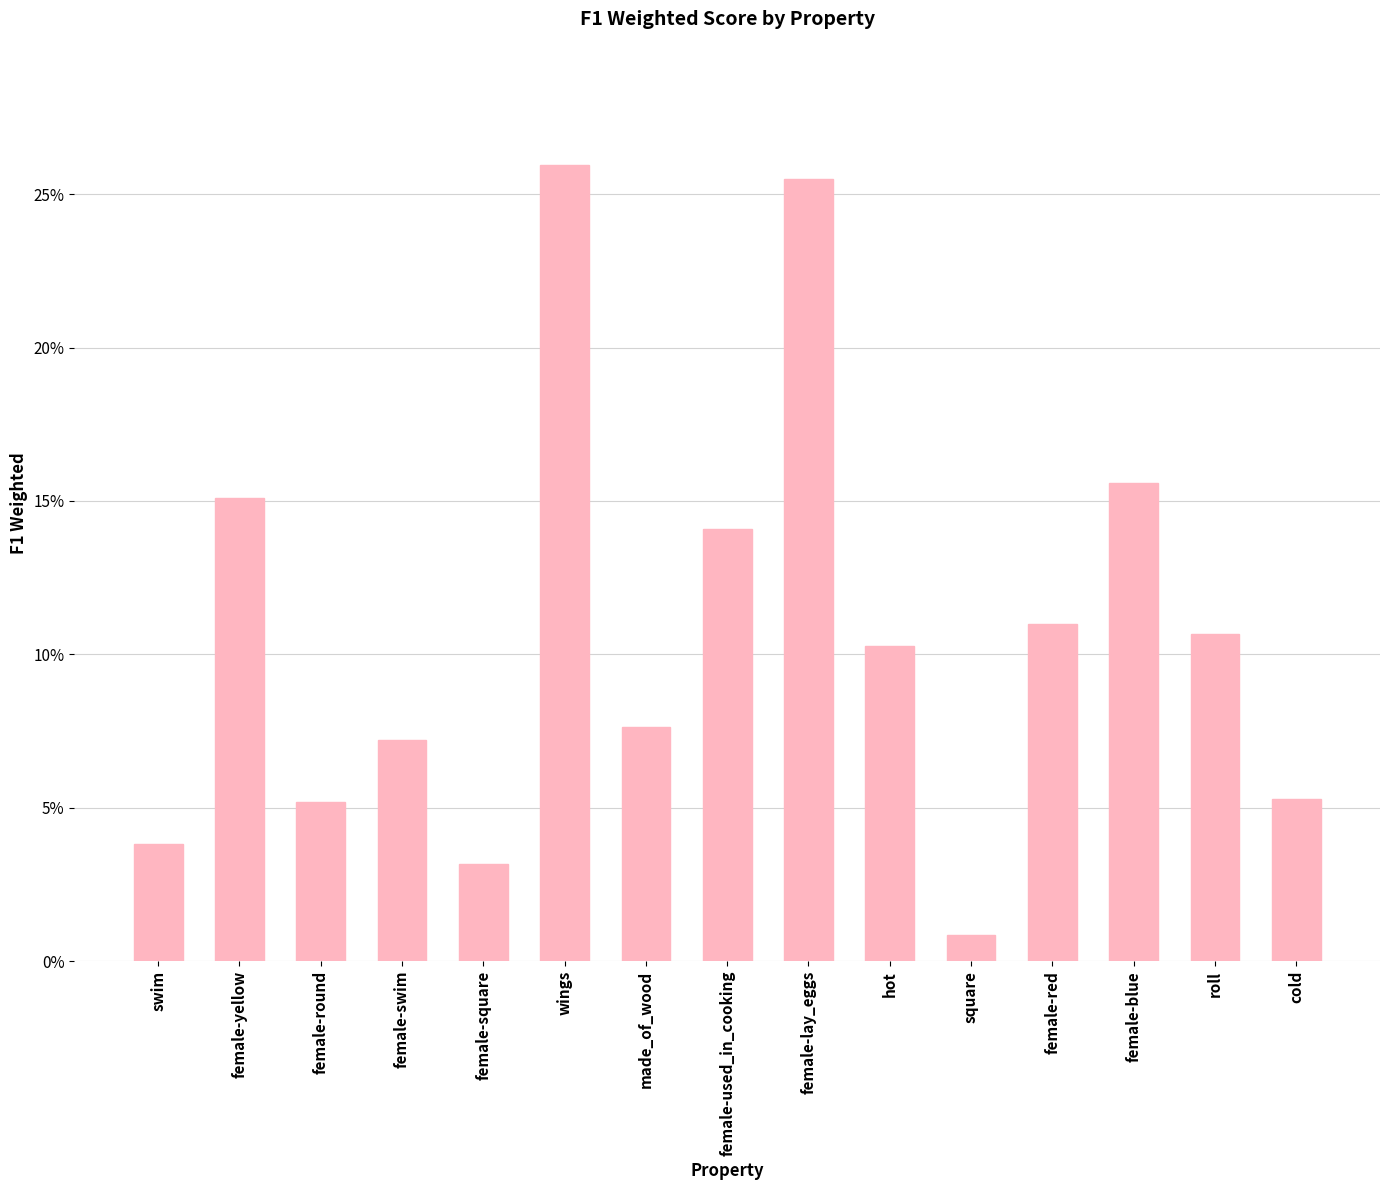

At which category does the chart reach its minimum across all series?

square